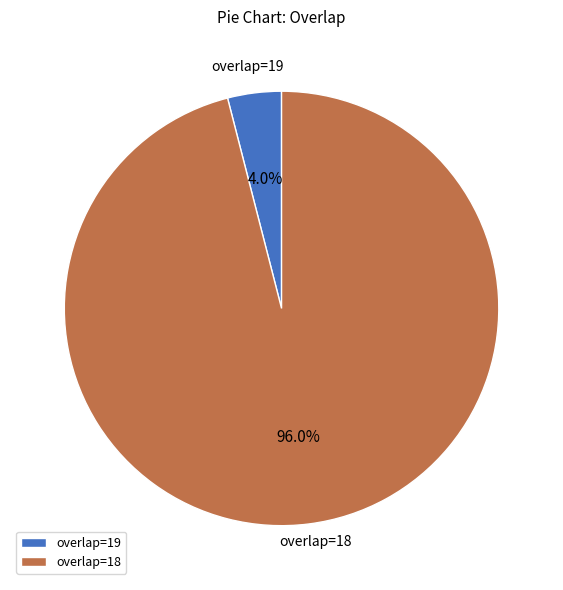

Count the number of slices in the pie.

2